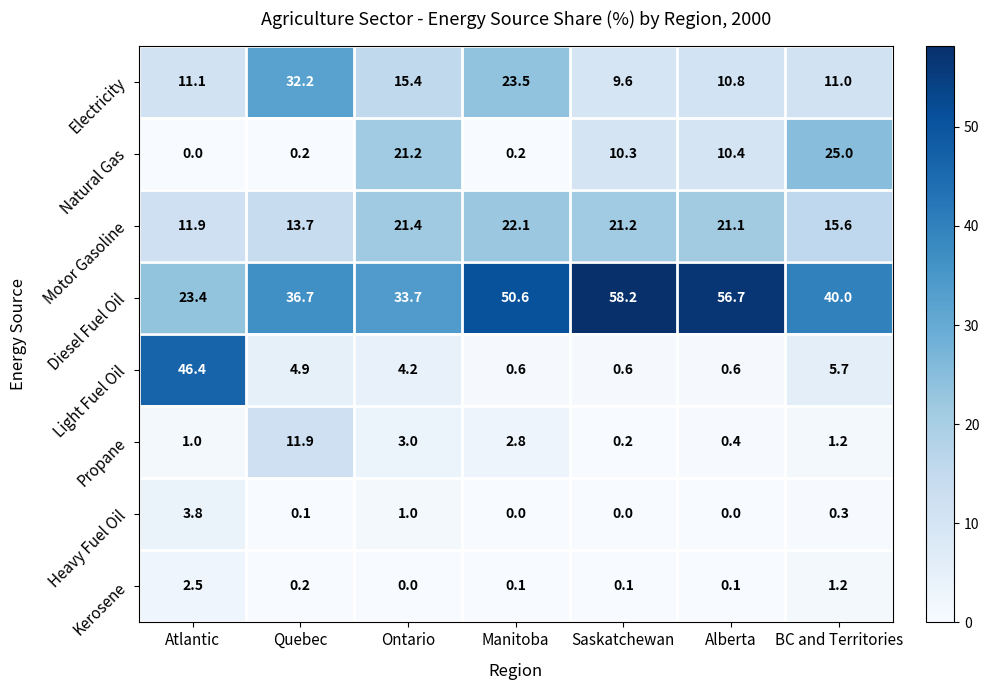

True or false: Kerosene has a value of 2.5 at Atlantic.

True